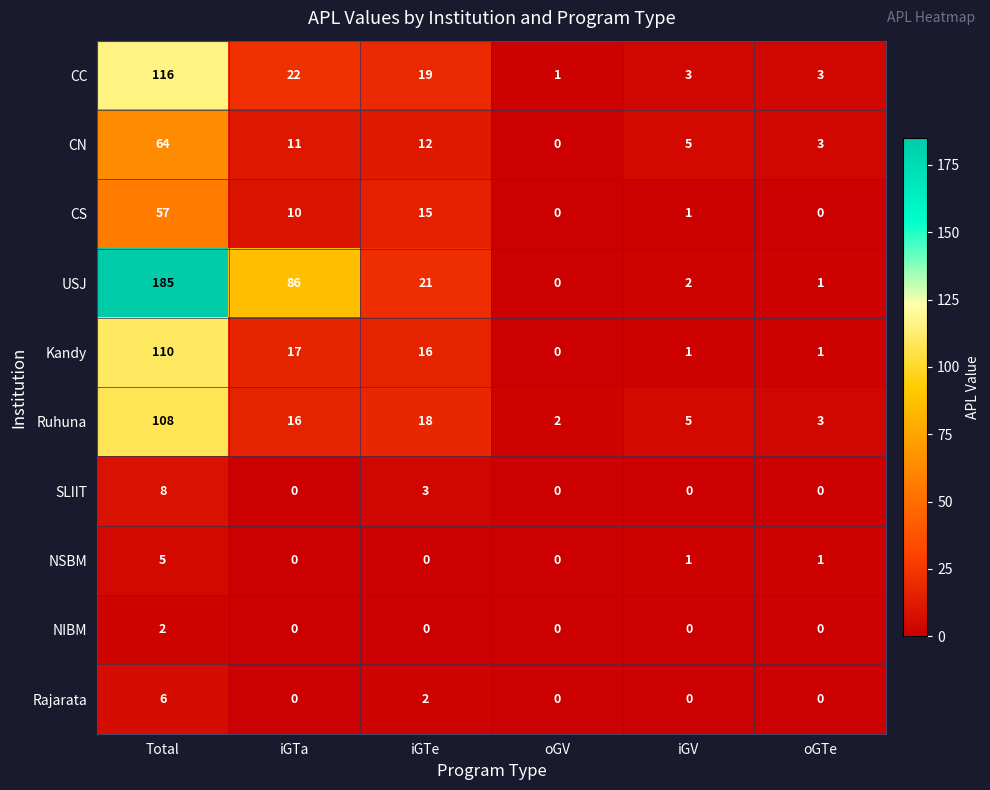

At which label does Ruhuna first exceed 16?

Total